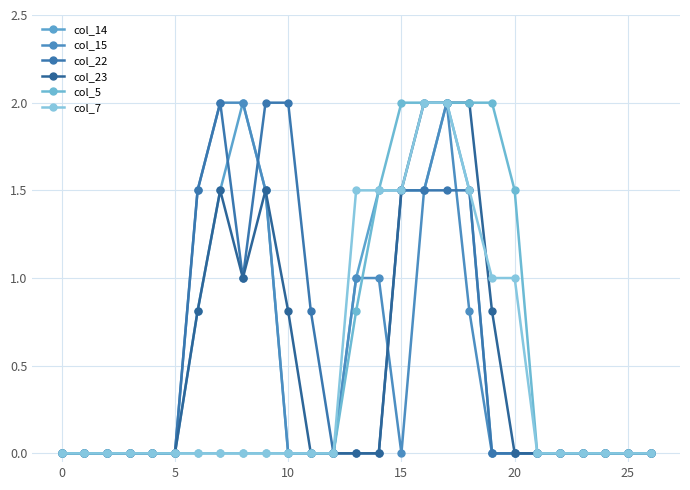

Is this an area chart (filled region under the line)?

No